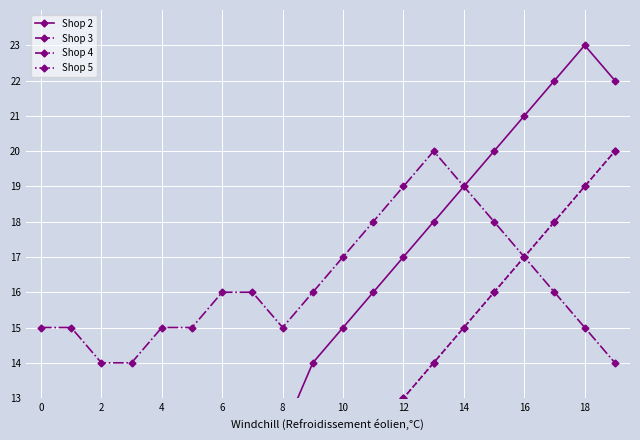

Is it true that Shop 4 equals 19 at 12?

True